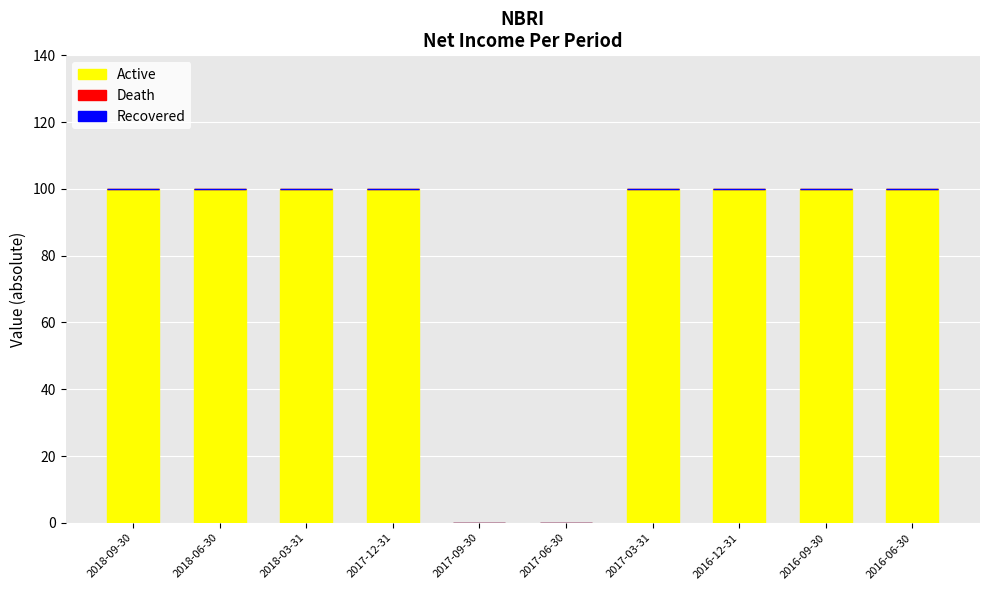

Does the chart contain stacked bars?

No